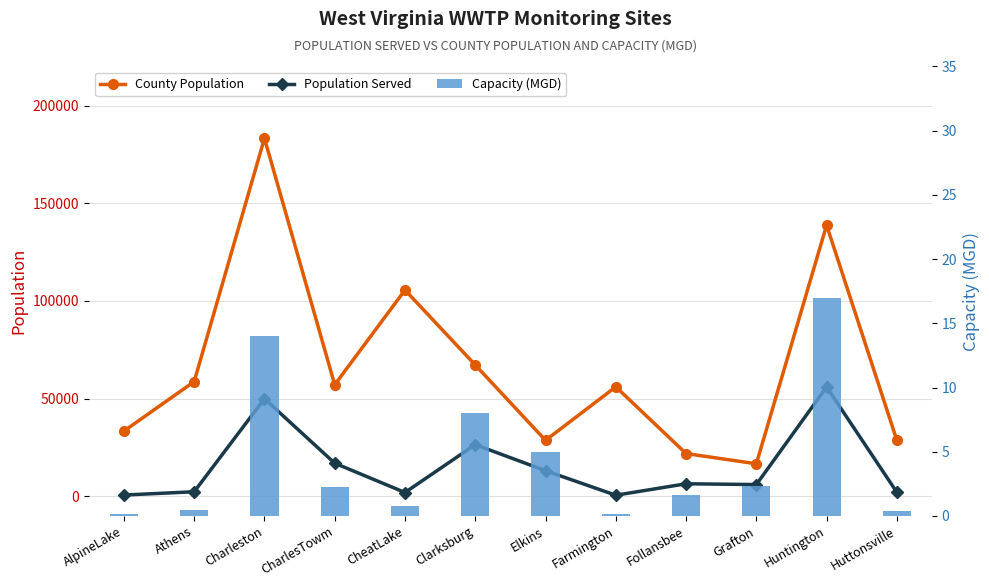

Which series has the largest total across all categories?

County Population